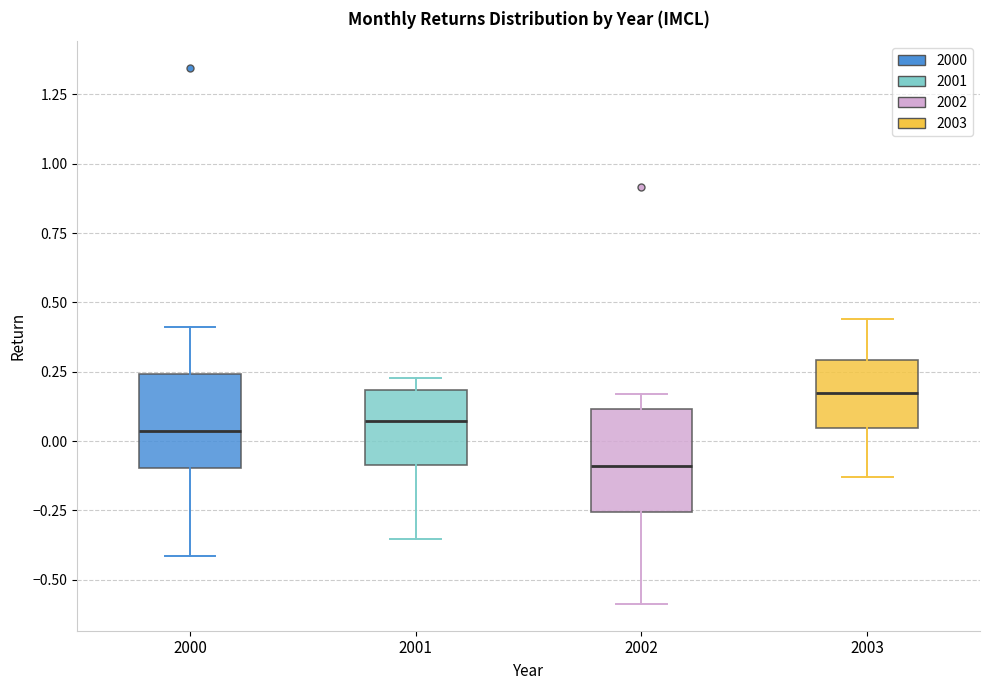

Reading left to right, read every box against the y-axis: the position of its median line, the range the box covers, and the ends of its whiskers. The values are not printed on the chart, so give them approximately, as read against the axis.

2000: median 0.05, box -0.10 to 0.25, whiskers -0.40 to 0.40
2001: median 0.05, box -0.10 to 0.20, whiskers -0.35 to 0.25
2002: median -0.10, box -0.25 to 0.10, whiskers -0.60 to 0.15
2003: median 0.15, box 0.05 to 0.30, whiskers -0.15 to 0.45